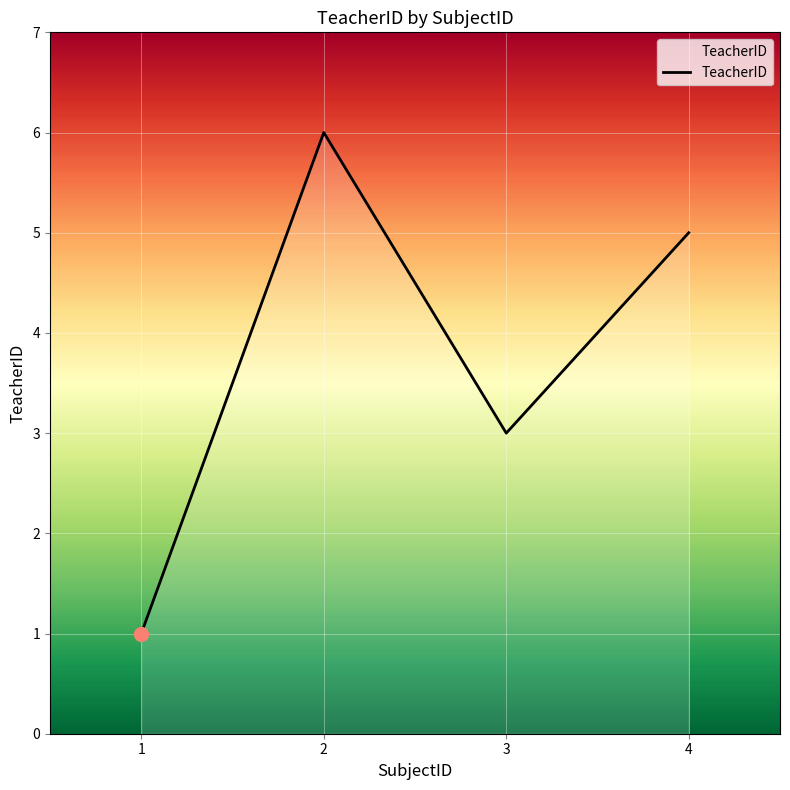

Rank the categories by value from highest to lowest.

2, 4, 3, 1